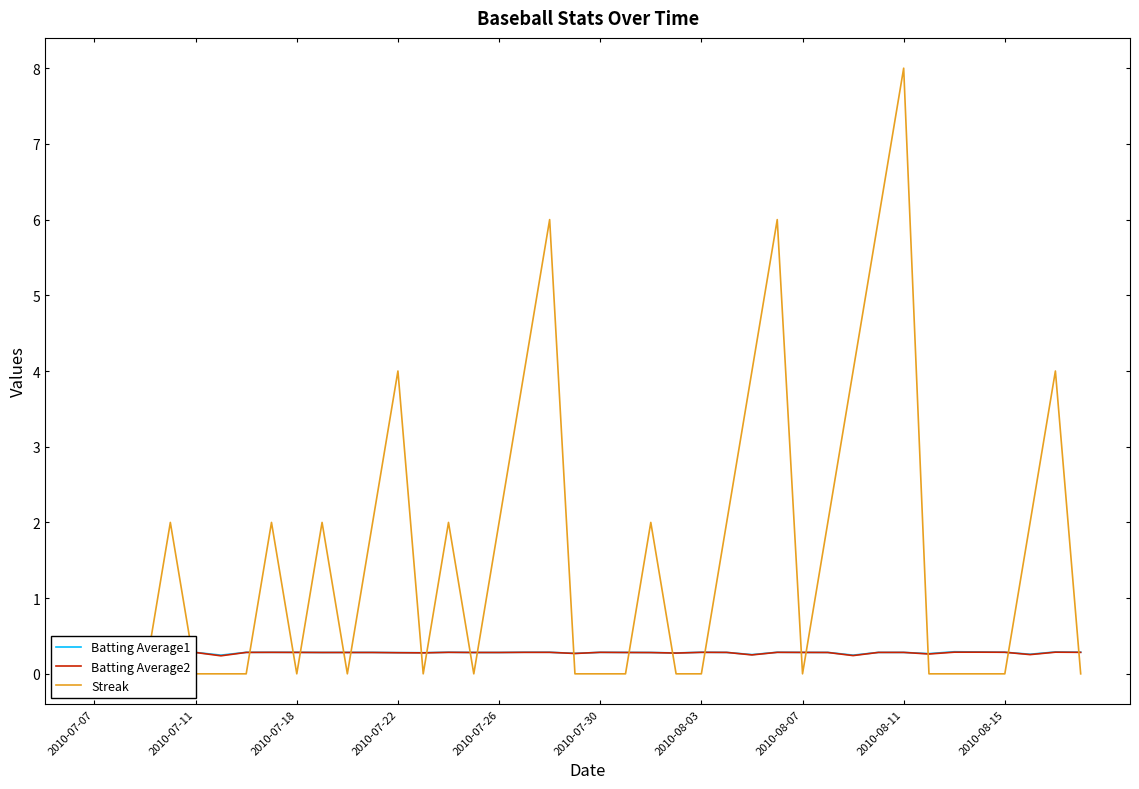

At 22, list the series in order from largest to smallest.

Streak, Batting Average1, Batting Average2